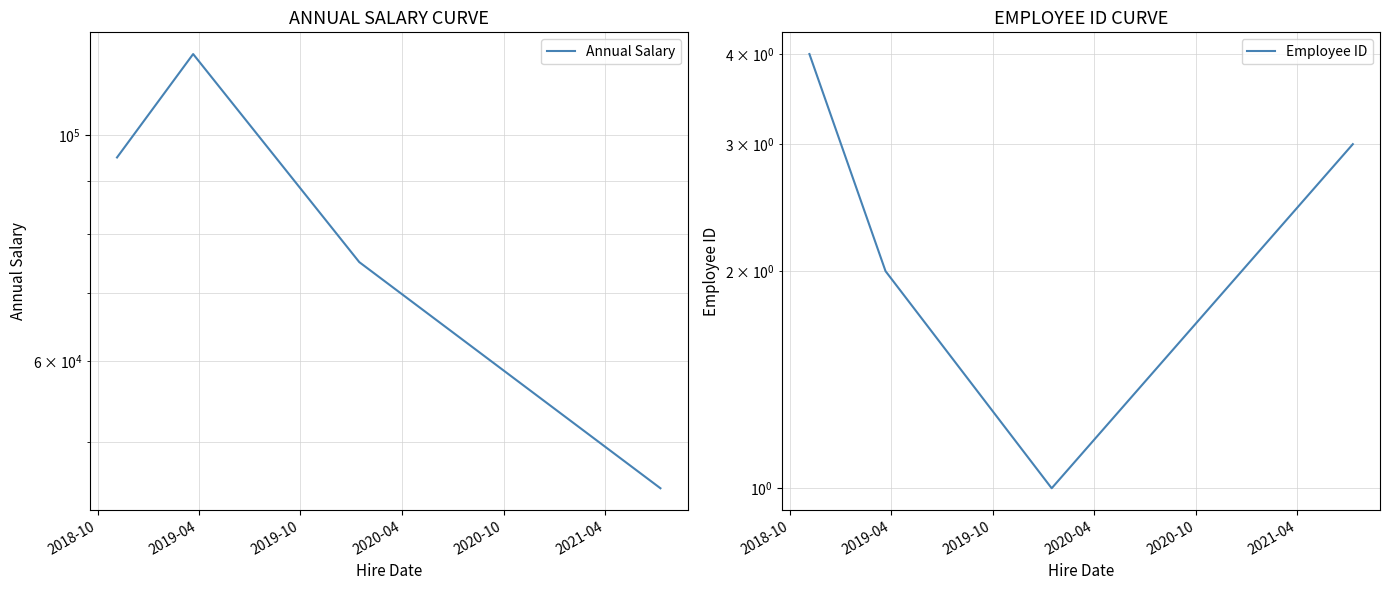

Count the Employee ID values in the range 2 to 4.

3